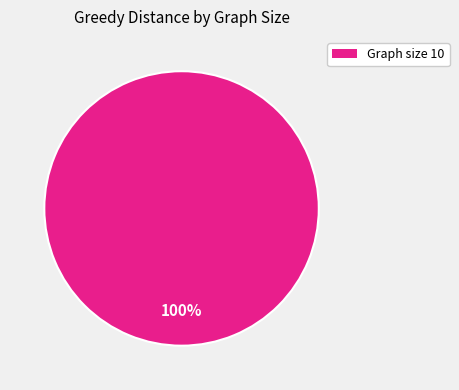

Does any single category account for the majority?

Yes